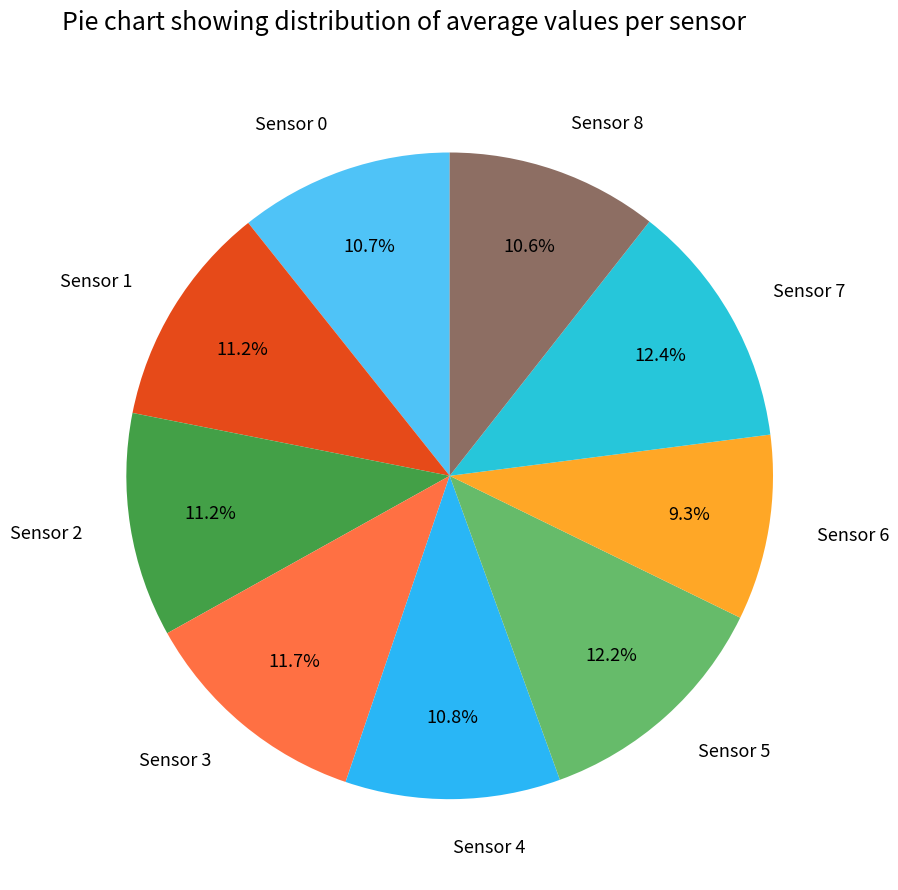

Is it true that Sensor 8 is 22% of the pie?

False